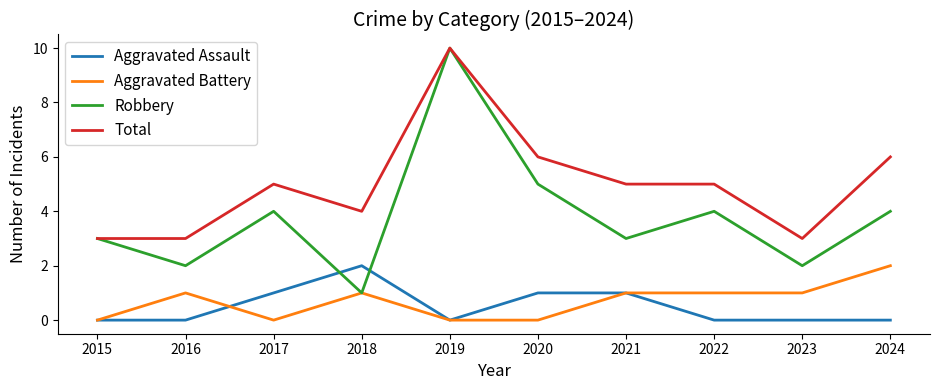

Between 2019 and 2024, which series saw the biggest shift?

Robbery